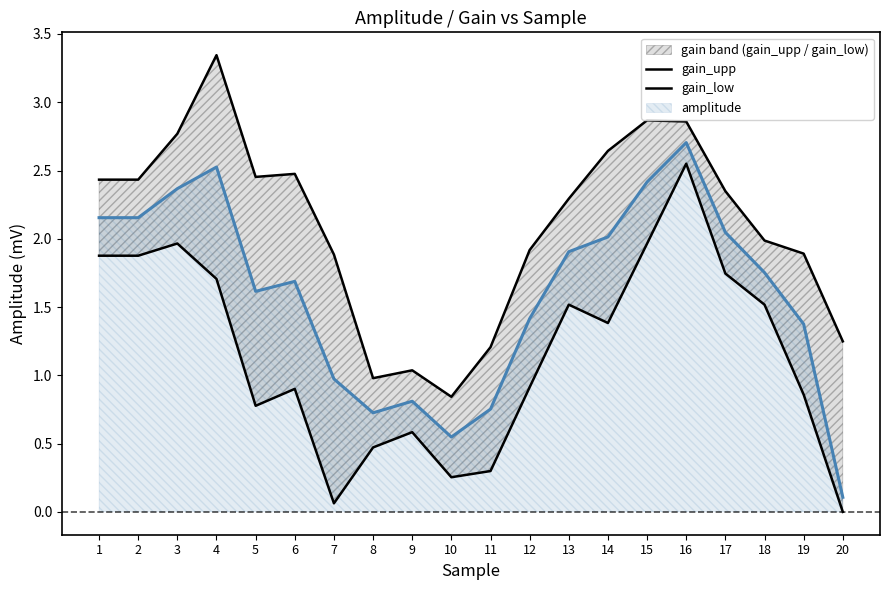

True or false: gain_upp and gain_low cross at least once.

False